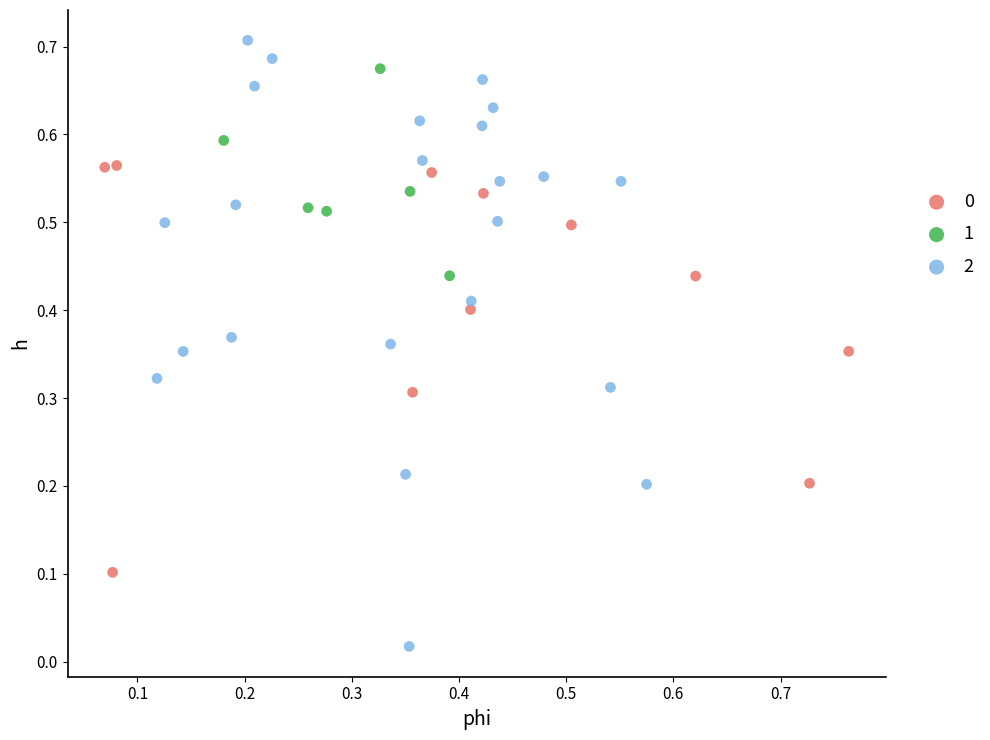

Which series has the largest Y range (max minus min)?

2